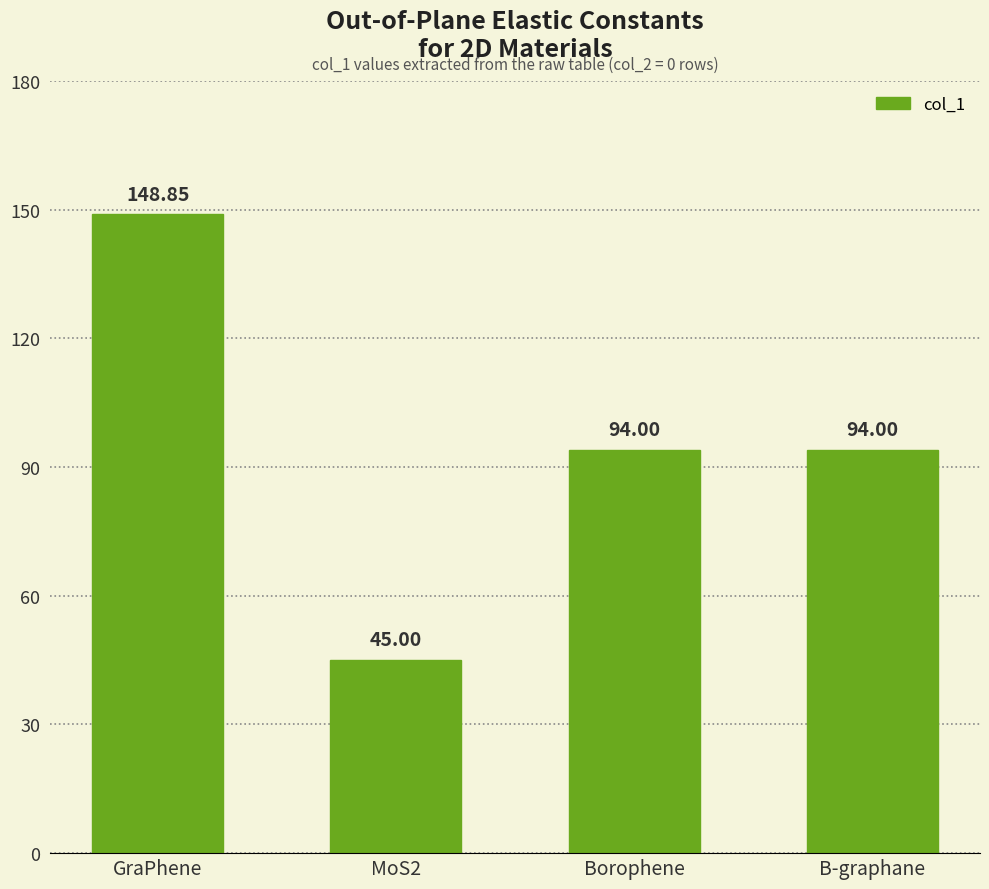

What is the sum of all values?

381.9